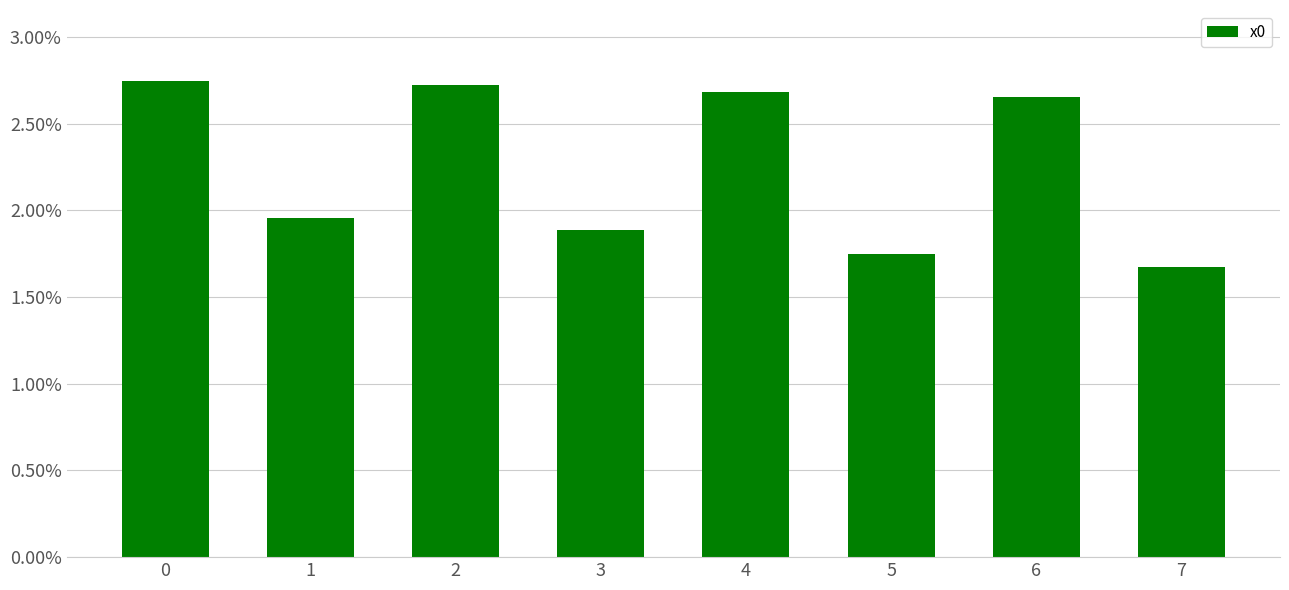

The chart shows a value of 4.6 at 4. True or false?

False